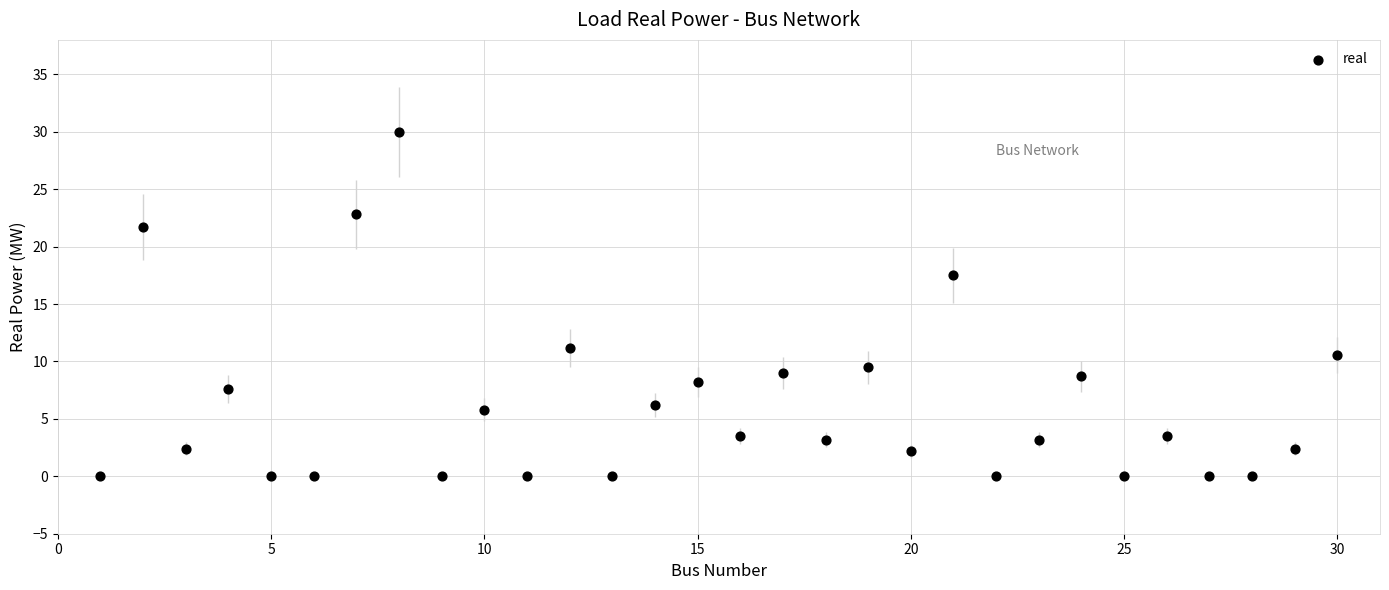

What is the range of Y values (max minus min)?

30.0